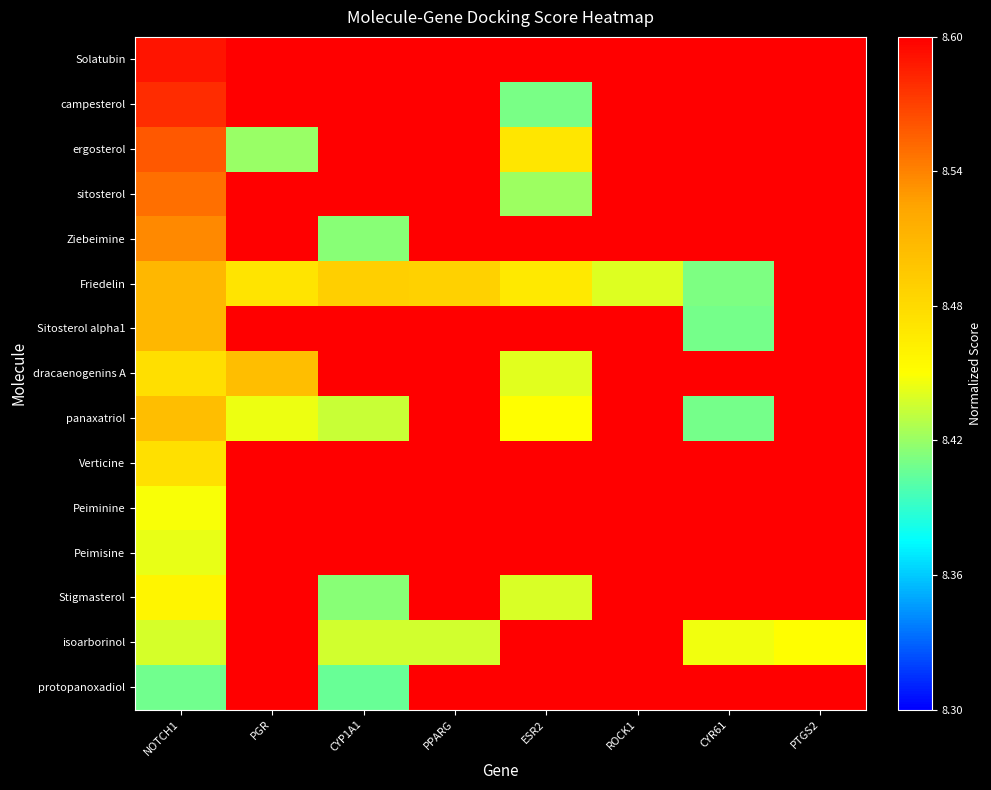

List the series in order of their peak value, lowest first.

Solatubin, campesterol, ergosterol, sitosterol, Ziebeimine, Friedelin, Sitosterol alpha1, dracaenogenins A, panaxatriol, Verticine, Peiminine, Peimisine, Stigmasterol, isoarborinol, protopanoxadiol